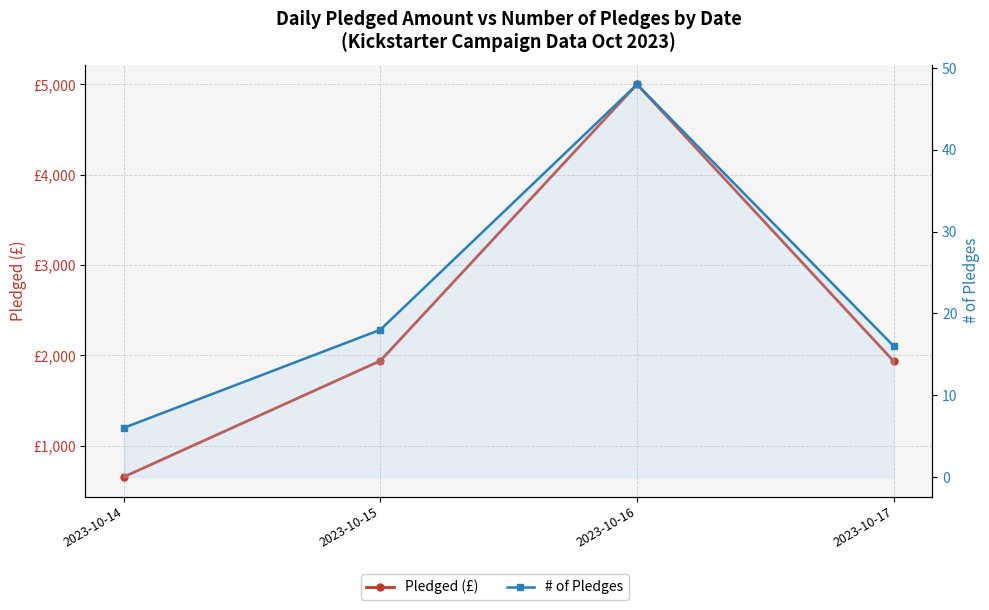

The # of Pledges series shows 9 at 2023-10-14. True or false?

False